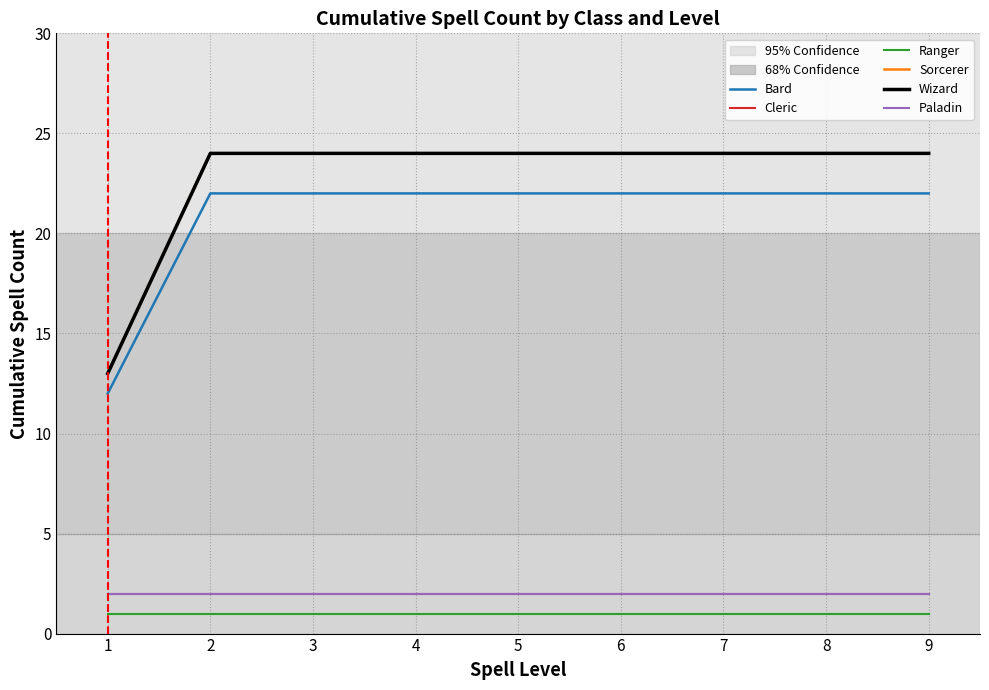

True or false: Ranger has a value of 2 at 6.

False